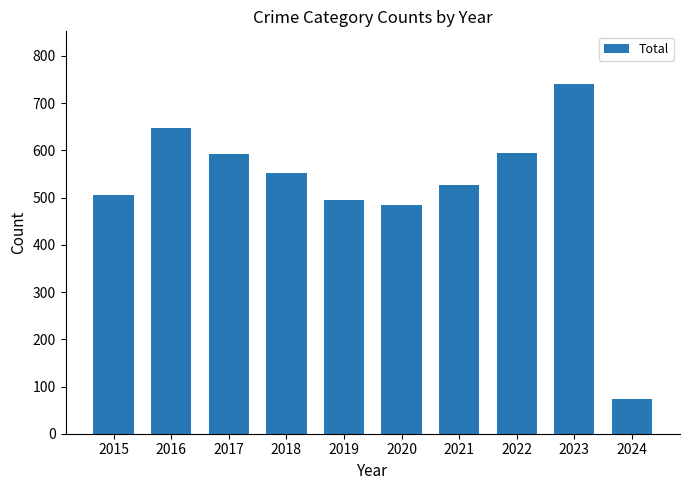

Does the chart contain any negative values?

No